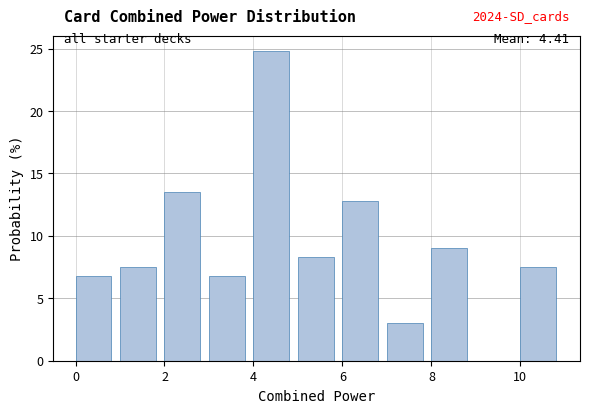

Over which range of the x-axis is the bar tallest?

4 to 5